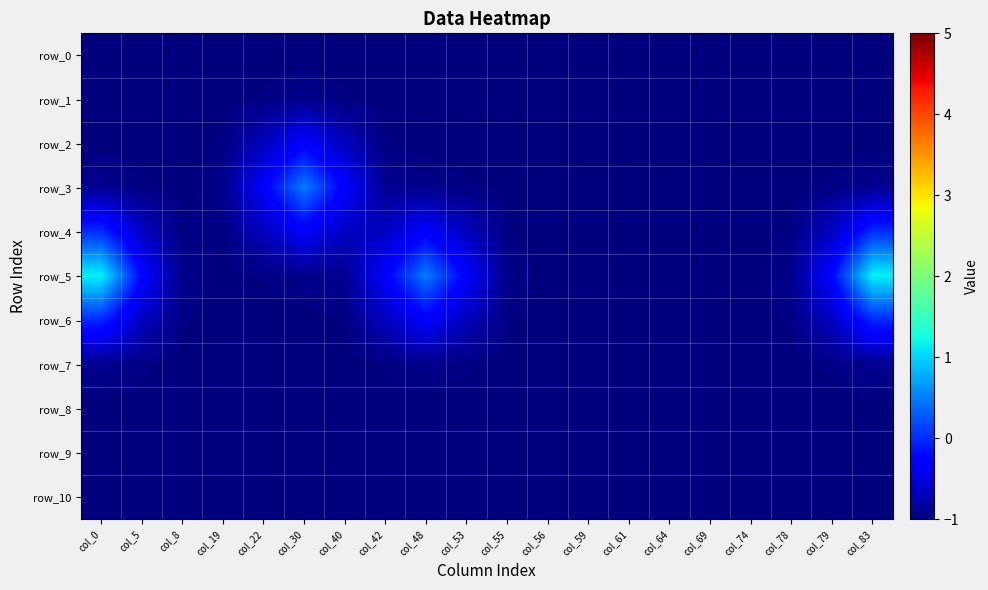

What is the maximum value for row_3?

0.5